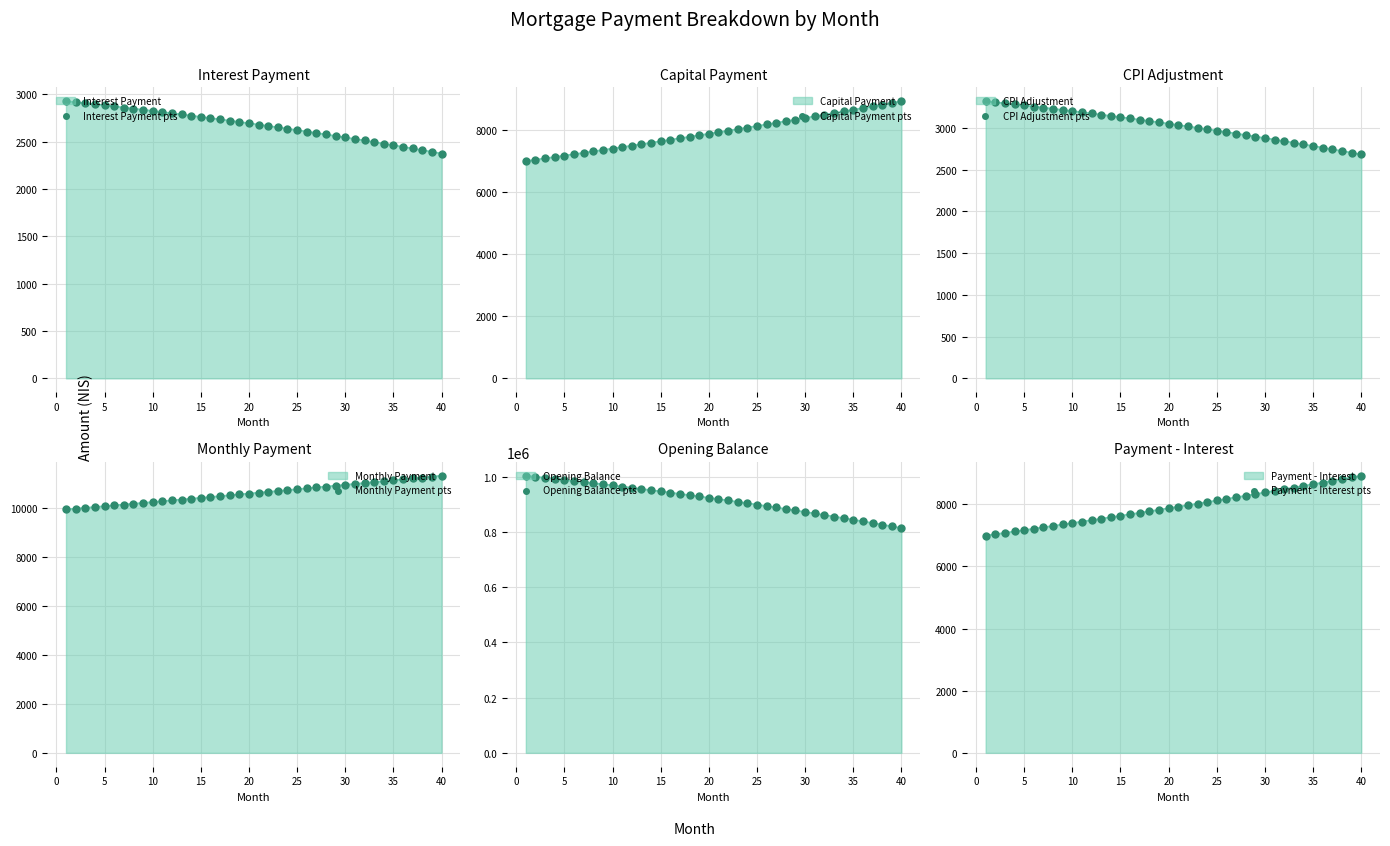

Which series has the largest Y range (max minus min)?

Opening Balance pts